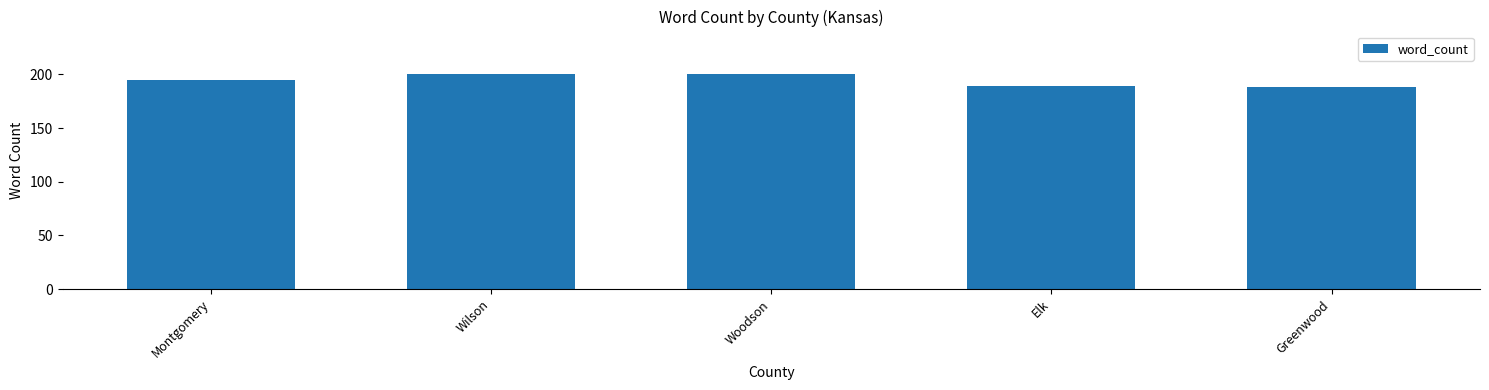

Reading right to left, transcribe all the data shown in this chart.

188	189	200	200	195